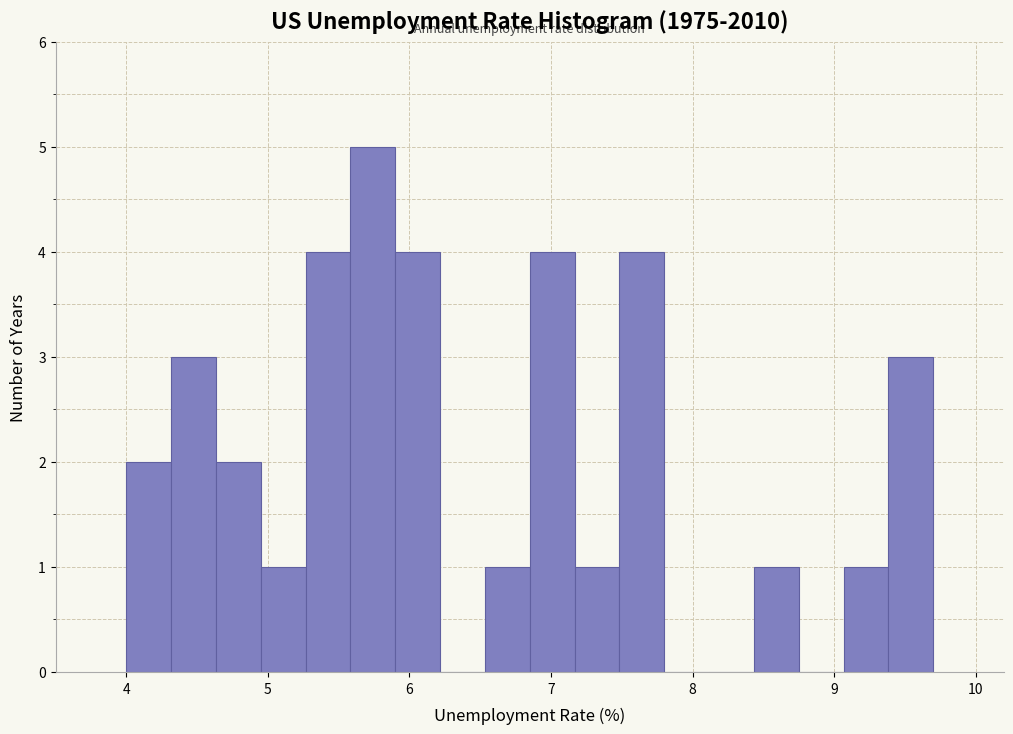

Around what value on the x-axis is the tallest bar? Give the approximate position of its centre, as read against the axis.

5.7